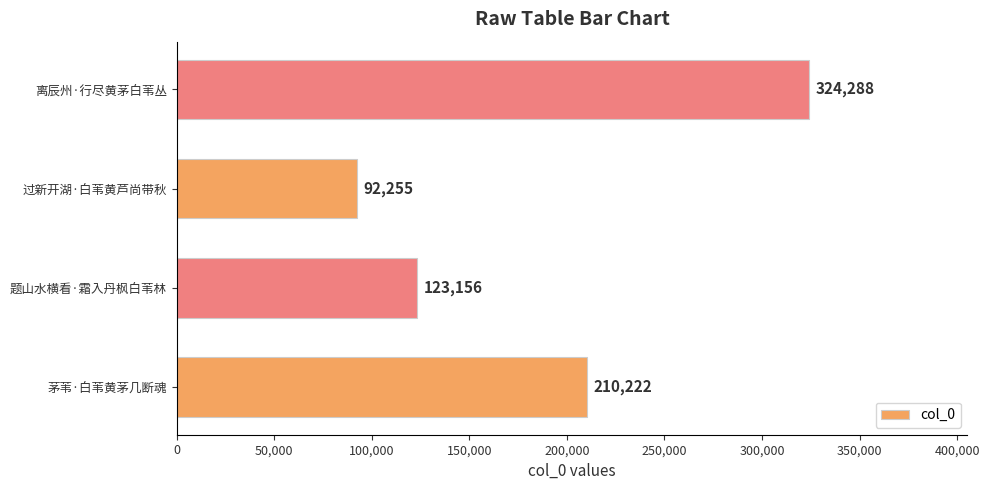

What is the difference between the maximum and minimum values?

232033